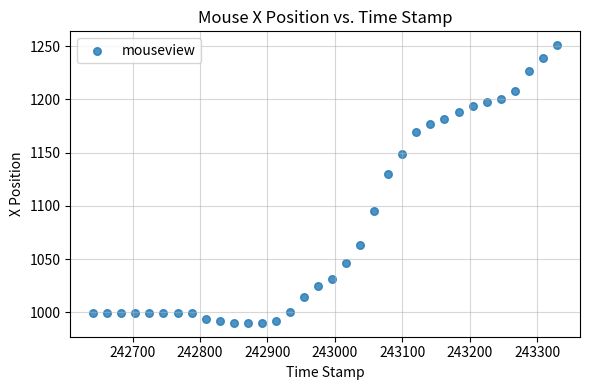

What Y value in the scatter plot is closest to 1120?

1130